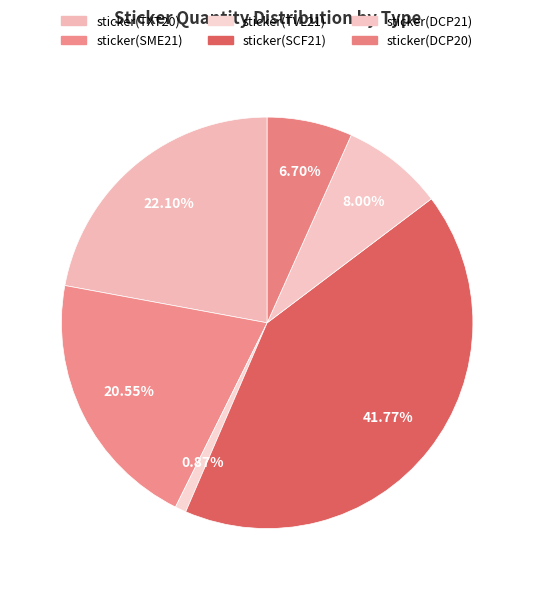

To the nearest percent, what is the difference between the sticker(SME21) and sticker(SCF21) slice percentages?

21%